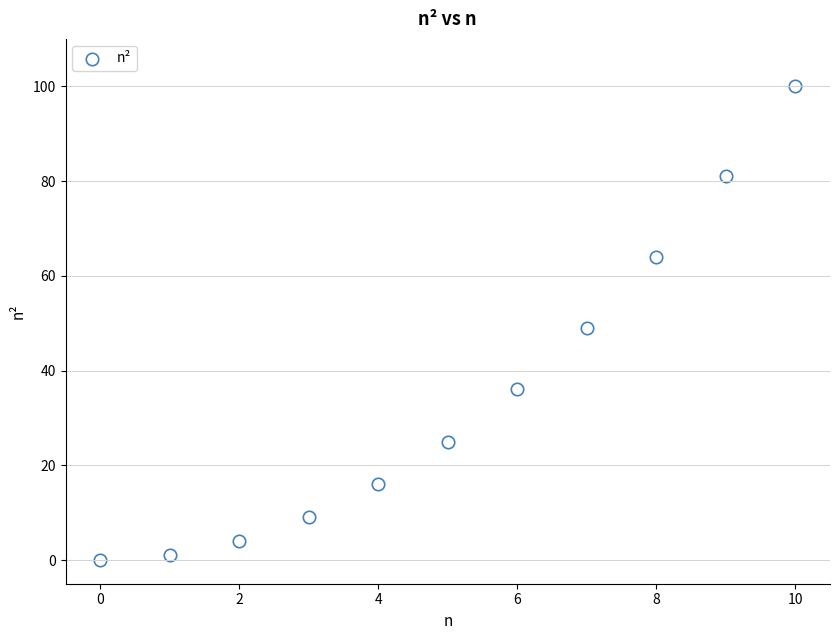

What is the average Y value?

35